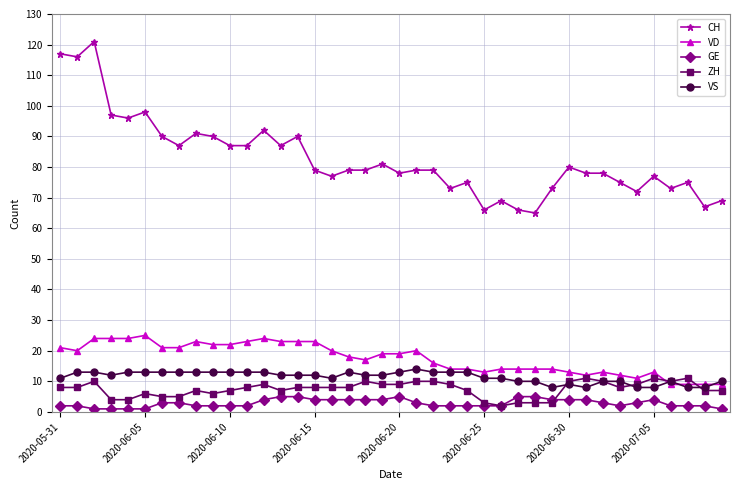

Which series has the widest spread of values?

CH